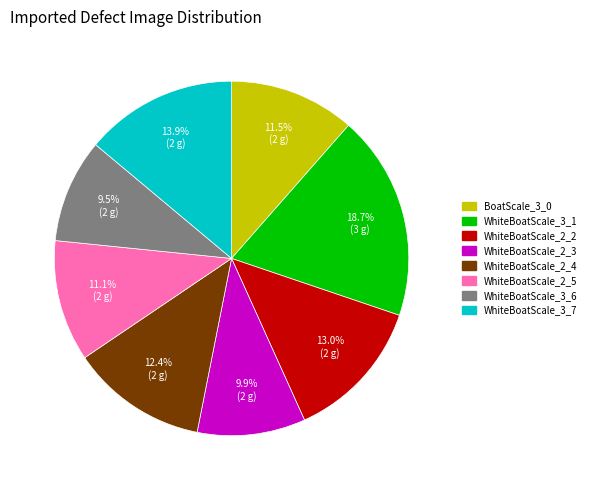

What is the ratio of the value at WhiteBoatScale_3_6 to the value at WhiteBoatScale_3_7?

0.7